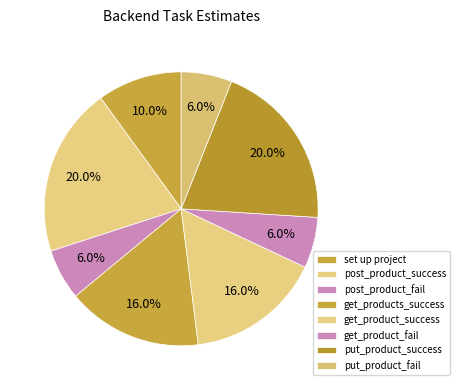

Count the number of slices in the pie.

8